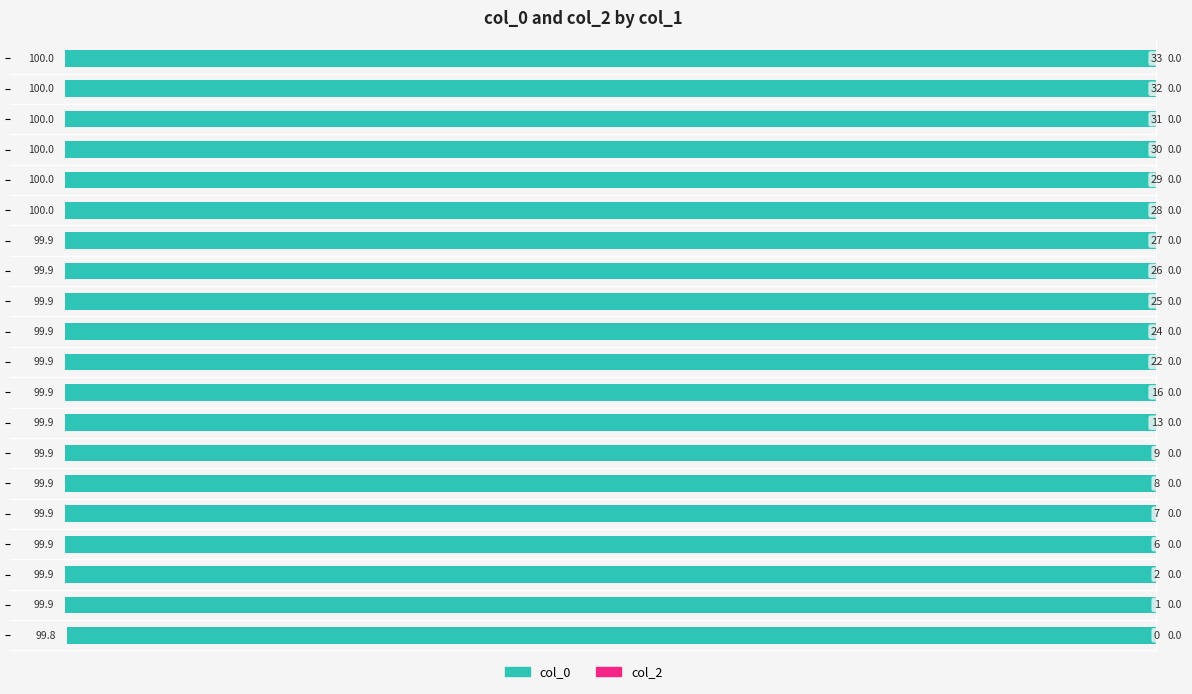

How many bars are there in total?

20